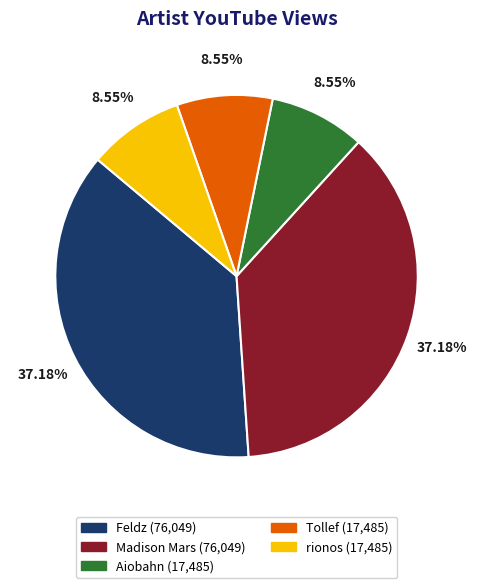

Combined, do Tollef and Aiobahn account for over 50%?

No